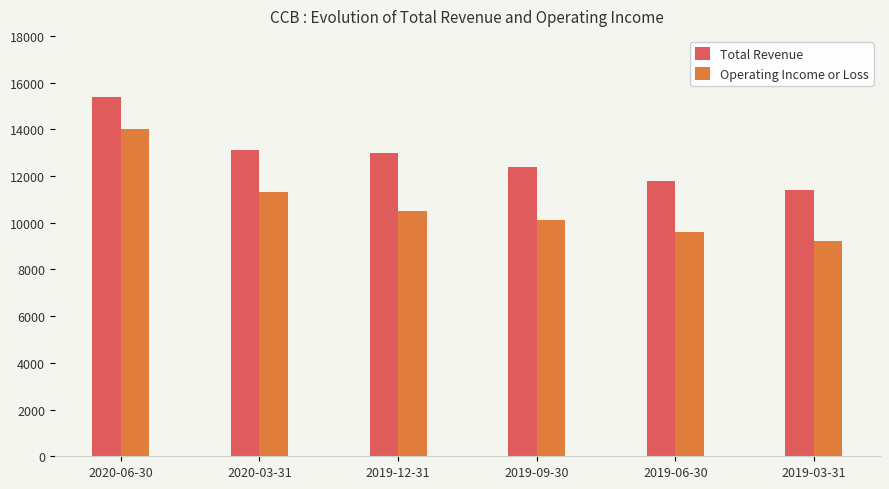

What is the sum of the Total Revenue values at 2019-09-30 and 2019-12-31?

25400